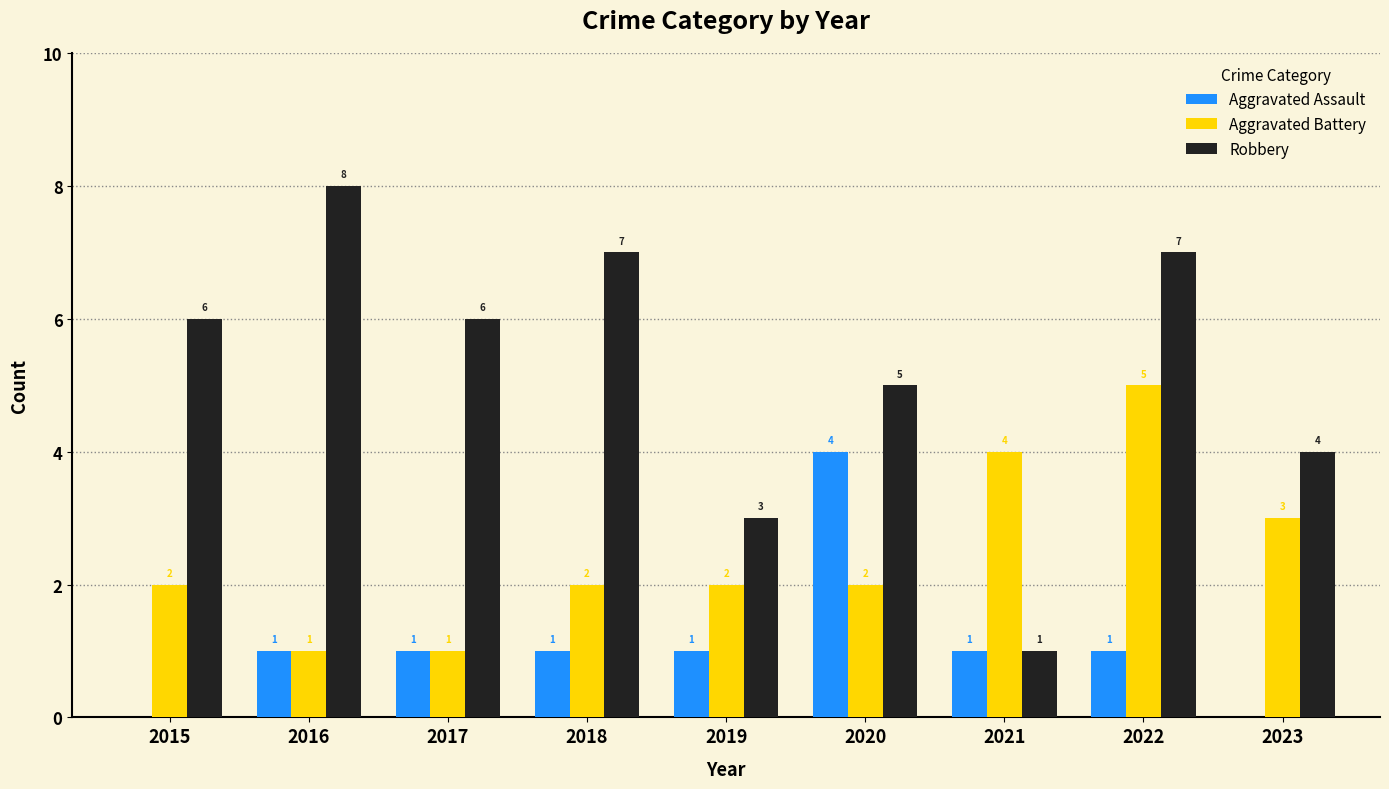

How many groups of bars are there?

9